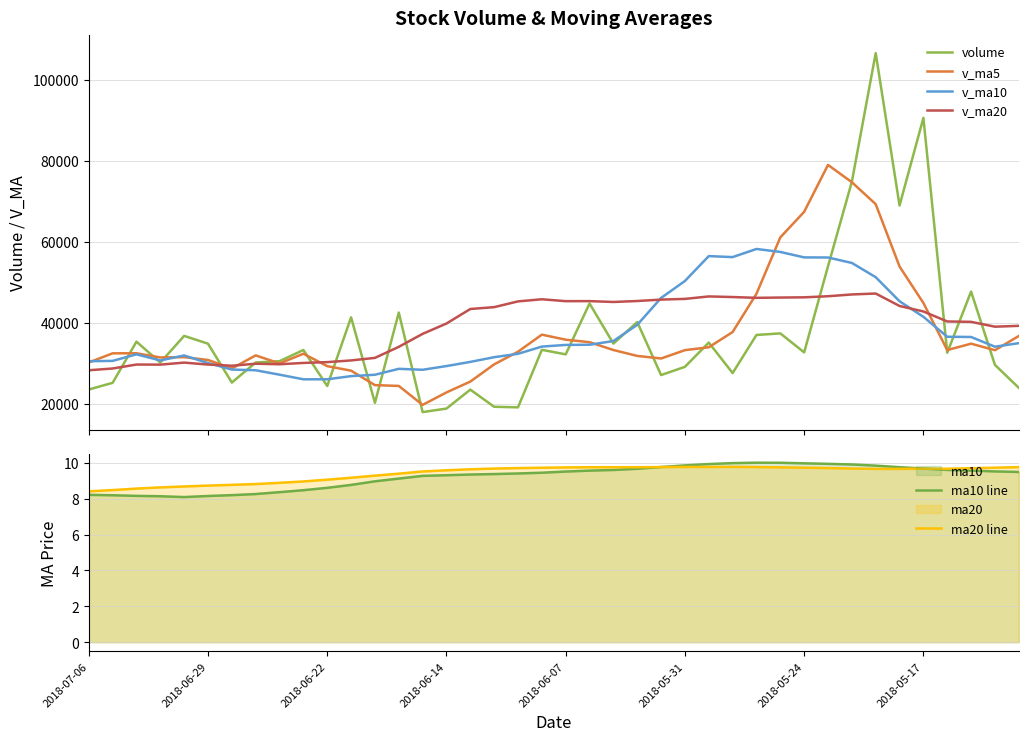

Is it true that ma10 line equals 2.8 at 2018-06-29?

False